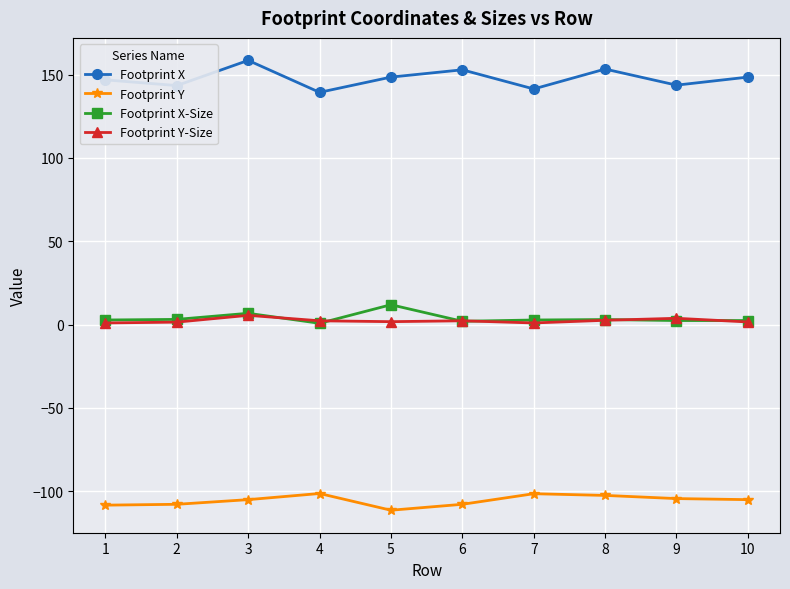

True or false: Footprint X-Size has a value of 2.8 at 7.

True